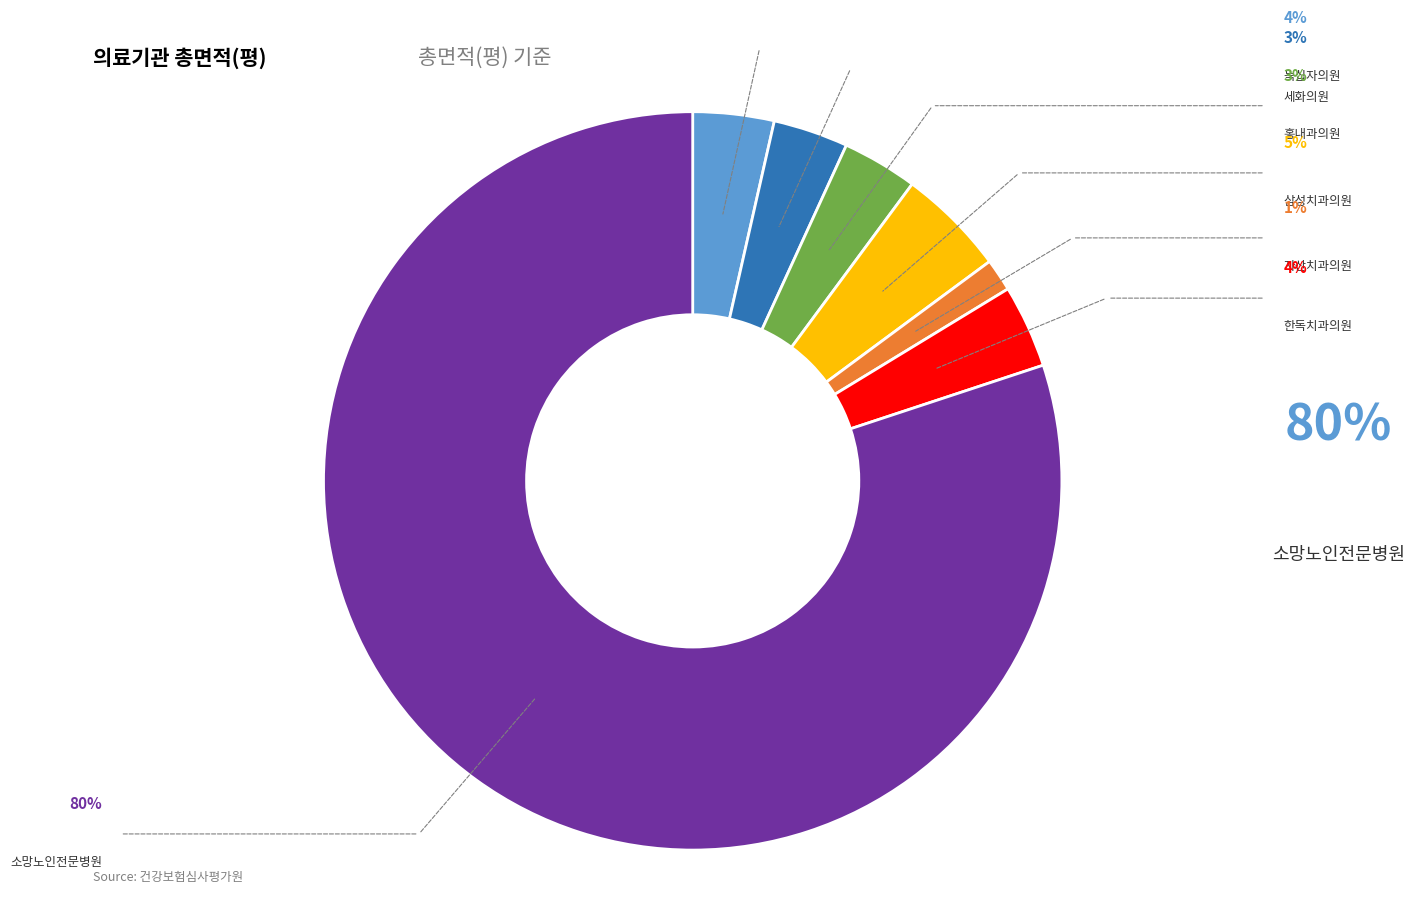

Does any single category account for the majority?

Yes